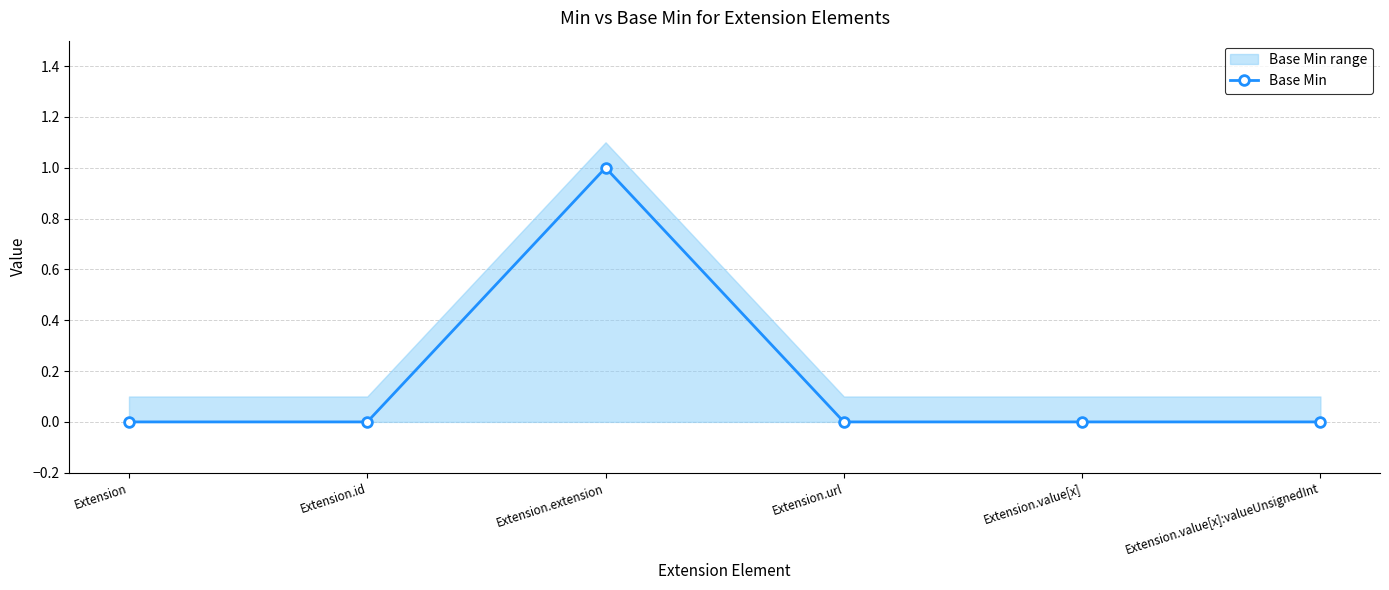

What is the label of the 3rd point from the left?

Extension.extension